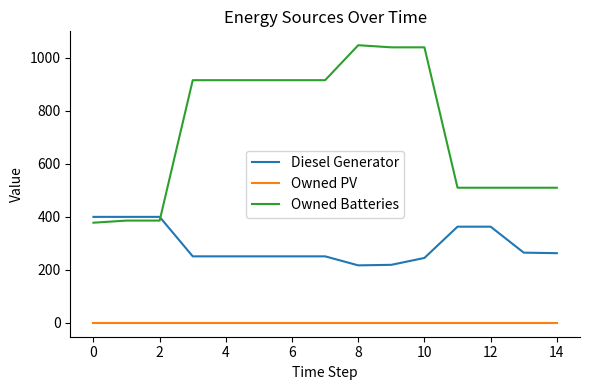

What are all the series names shown in the legend?

Diesel Generator, Owned PV, Owned Batteries